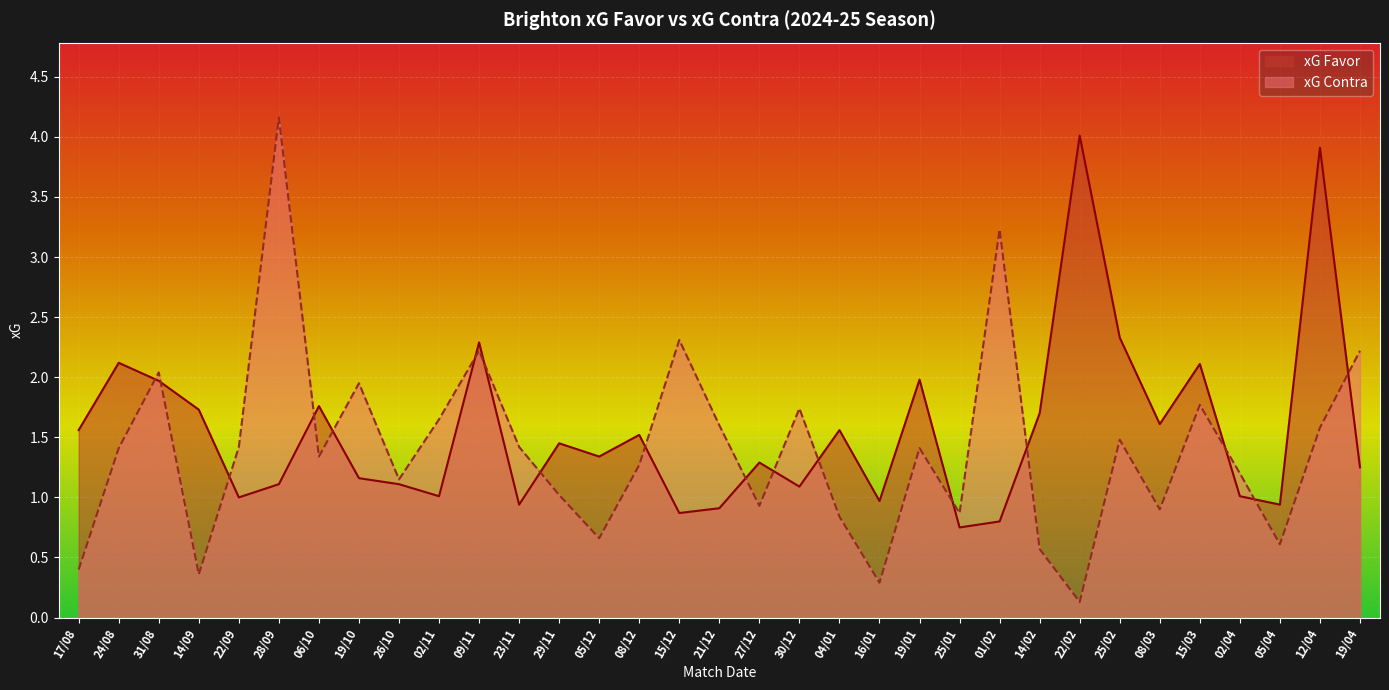

Between 14/02 and 22/02, which series saw the biggest shift?

xG Favor